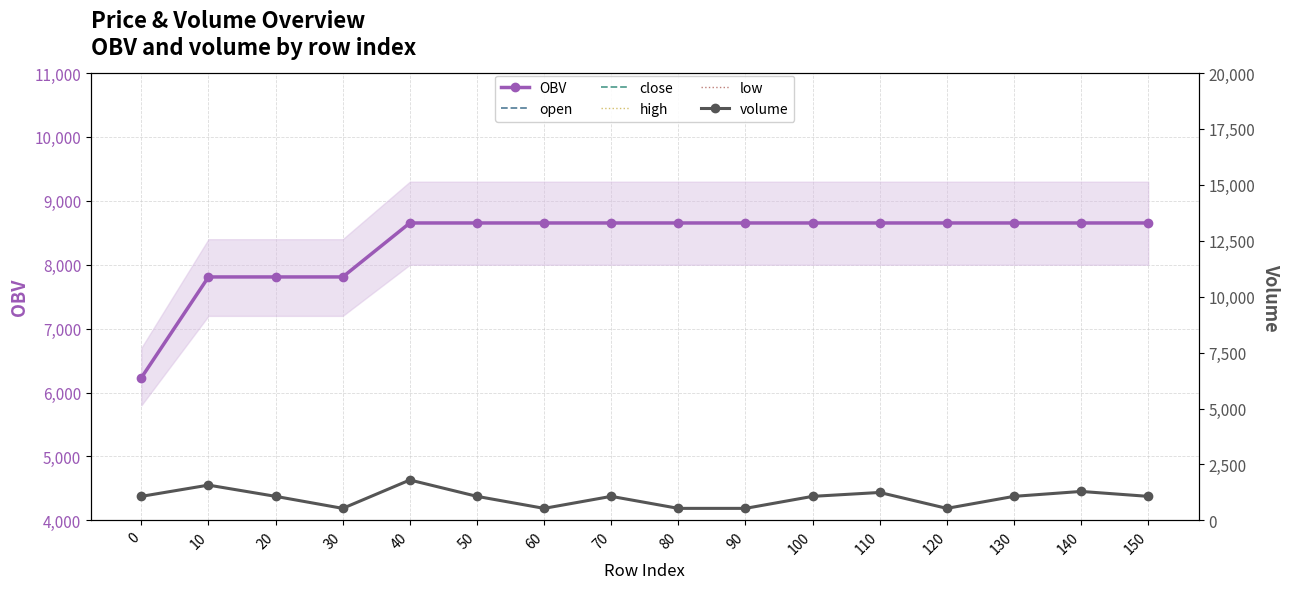

Reading left to right, list all the values displayed in this chart.

OBV: 6232.3	7809.4	7809.4	7809.4	8653.9	8653.9	8653.9	8653.9	8653.9	8653.9	8653.9	8653.9	8653.9	8653.9	8653.9	8653.9
open: 43.1	43.2	43.2	43.2	43.2	43.2	43.2	43.2	43.2	43.2	43.2	43.2	43.2	43.2	43.2	43.2
close: 43.1	43.2	43.2	43.2	43.2	43.2	43.2	43.2	43.2	43.2	43.2	43.2	43.2	43.2	43.2	43.2
high: 43.1	43.2	43.2	43.2	43.2	43.2	43.2	43.2	43.2	43.2	43.2	43.2	43.2	43.2	43.2	43.2
low: 43.1	43.2	43.2	43.2	43.2	43.2	43.2	43.2	43.2	43.2	43.2	43.2	43.2	43.2	43.2	43.2
volume: 1074.1	1577.1	1074.1	537.0	1806.0	1074.1	537.0	1074.1	537.0	537.0	1074.1	1248.1	537.0	1074.1	1294.0	1074.1